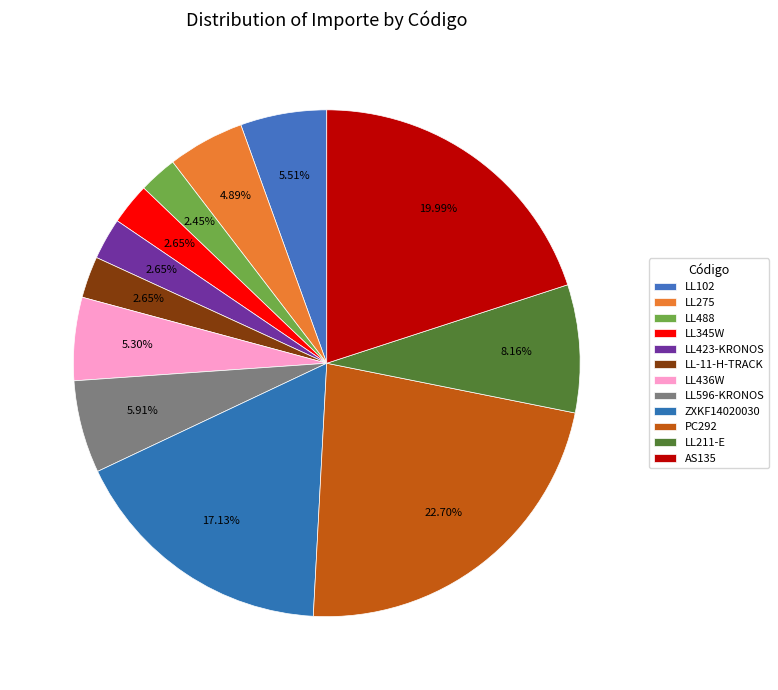

How many segments does this pie chart have?

12